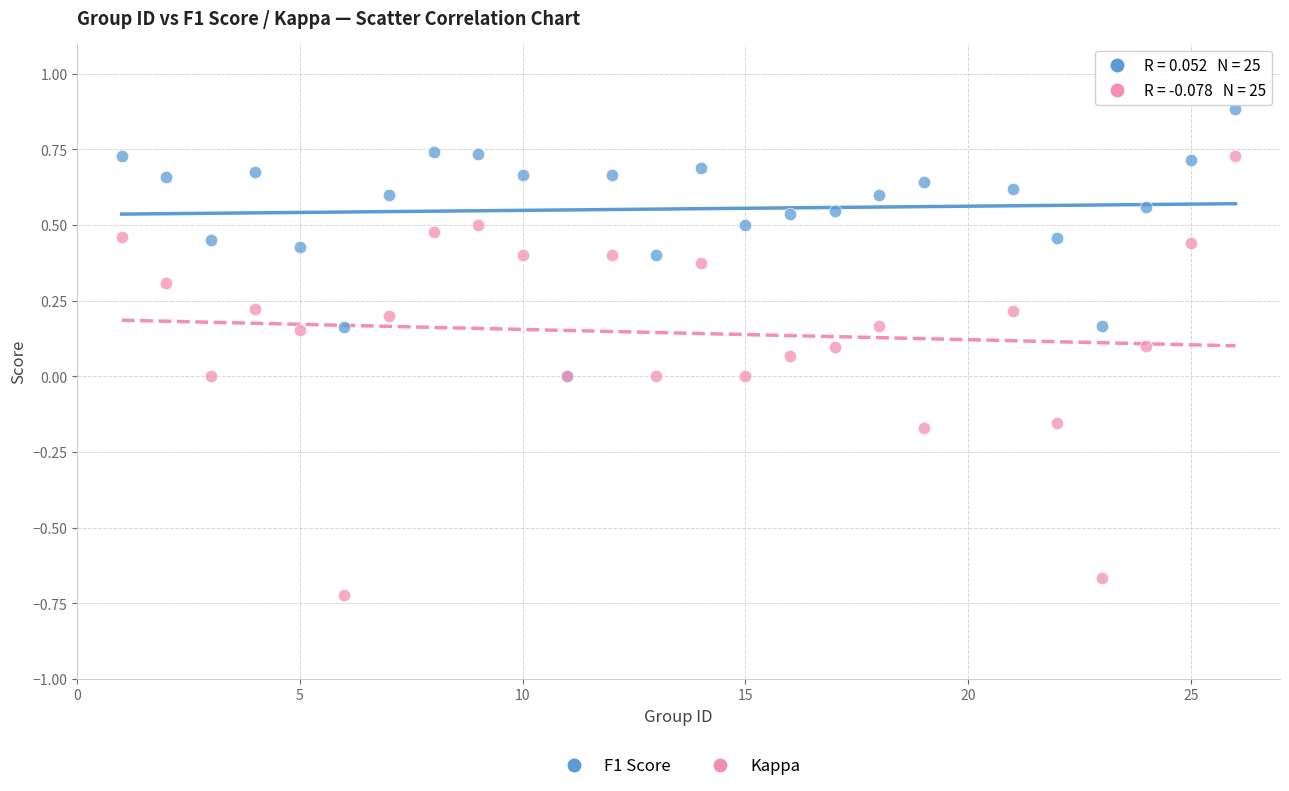

Which series reaches the minimum Y coordinate?

Kappa